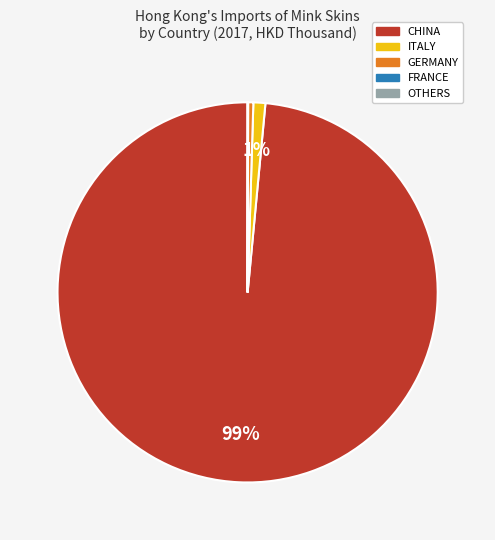

To the nearest percent, what is the average slice percentage?

20%